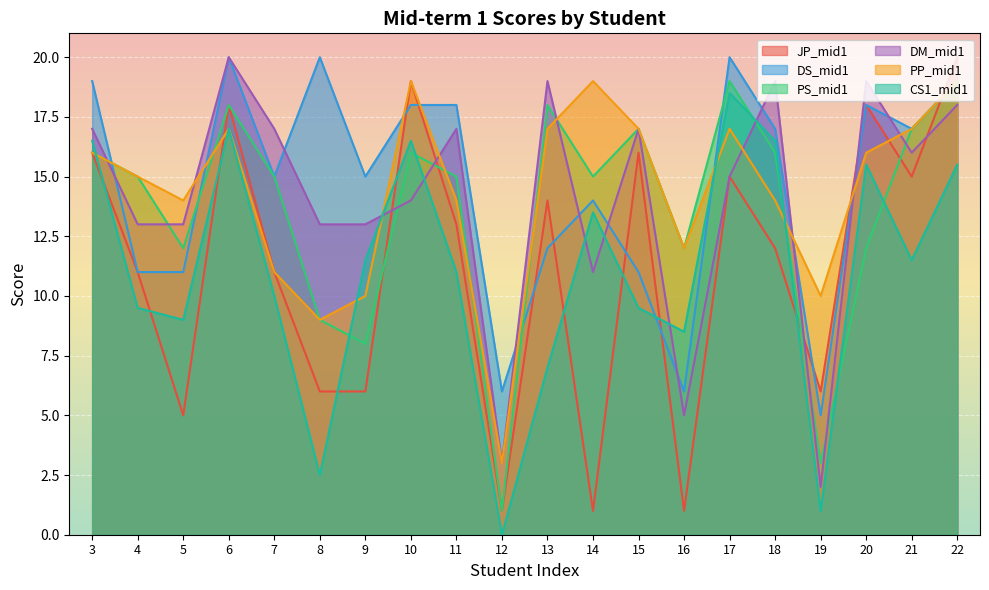

How many lines are shown in the chart?

6